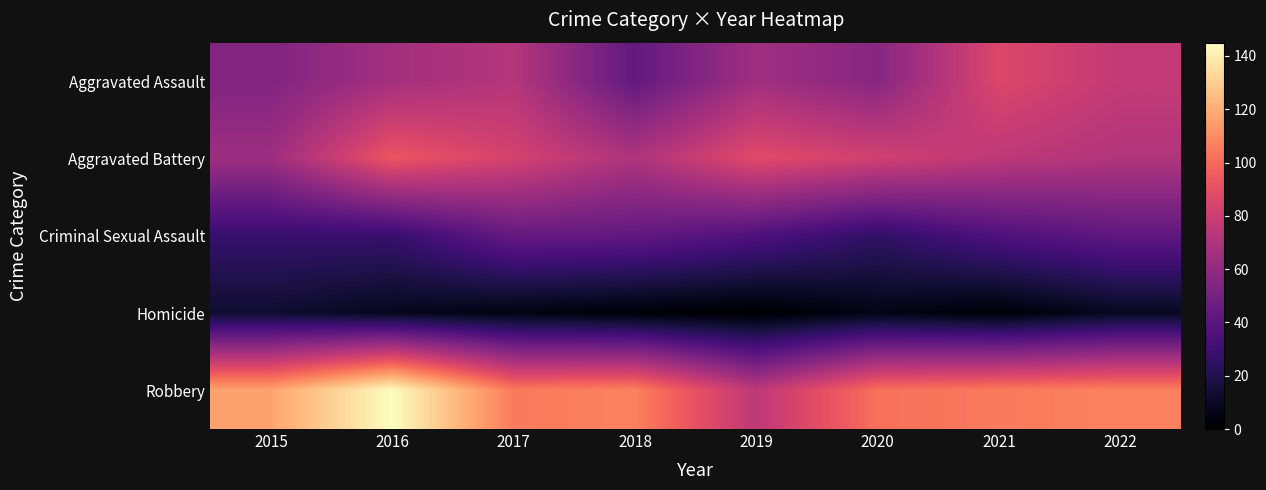

Reading left to right, what are all the values shown in this chart?

Aggravated Assault: 2015=54	2016=66	2017=72	2018=43	2019=65	2020=56	2021=86	2022=77
Aggravated Battery: 2015=64	2016=93	2017=83	2018=70	2019=88	2020=82	2021=75	2022=71
Criminal Sexual Assault: 2015=28	2016=28	2017=44	2018=43	2019=36	2020=26	2021=36	2022=42
Homicide: 2015=13	2016=8	2017=5	2018=2	2019=0	2020=6	2021=2	2022=9
Robbery: 2015=117	2016=145	2017=105	2018=107	2019=75	2020=102	2021=105	2022=107